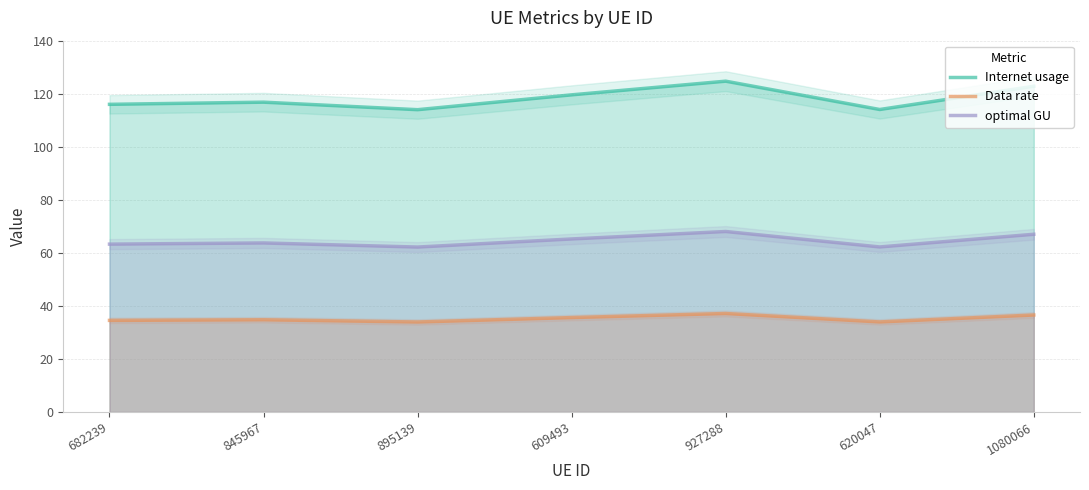

At how many categories does at least one series exceed 68?

7